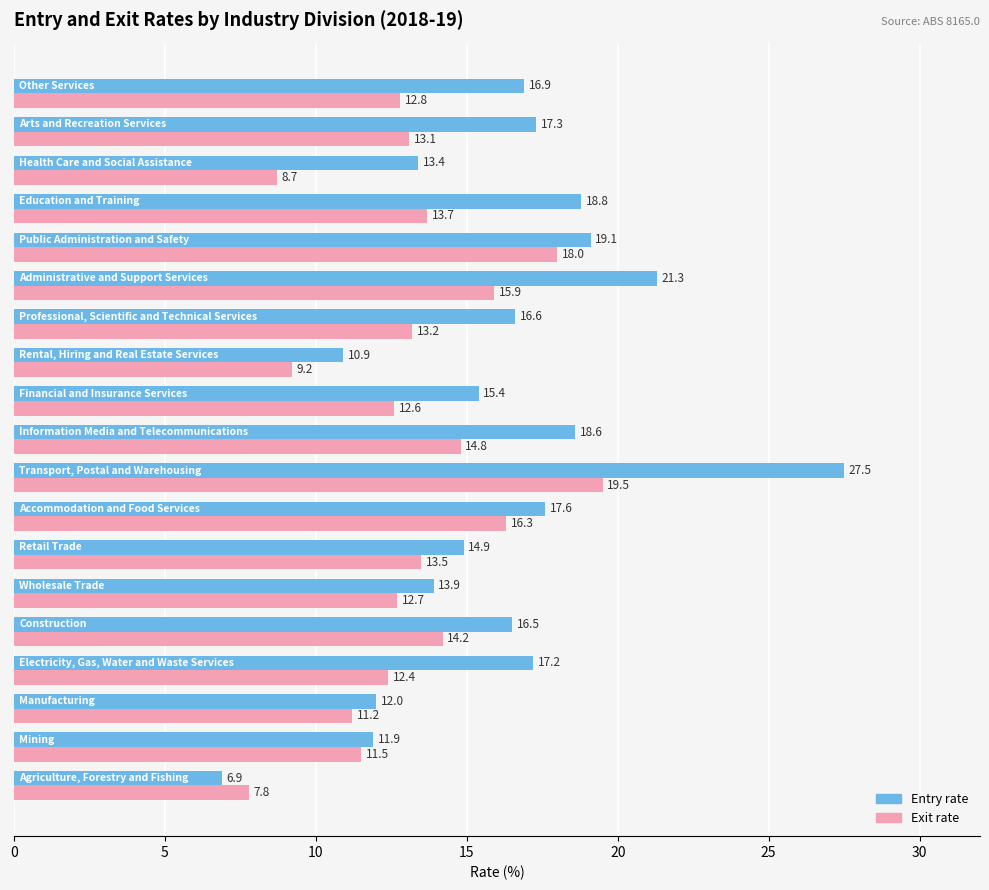

How many series are shown in this chart?

2